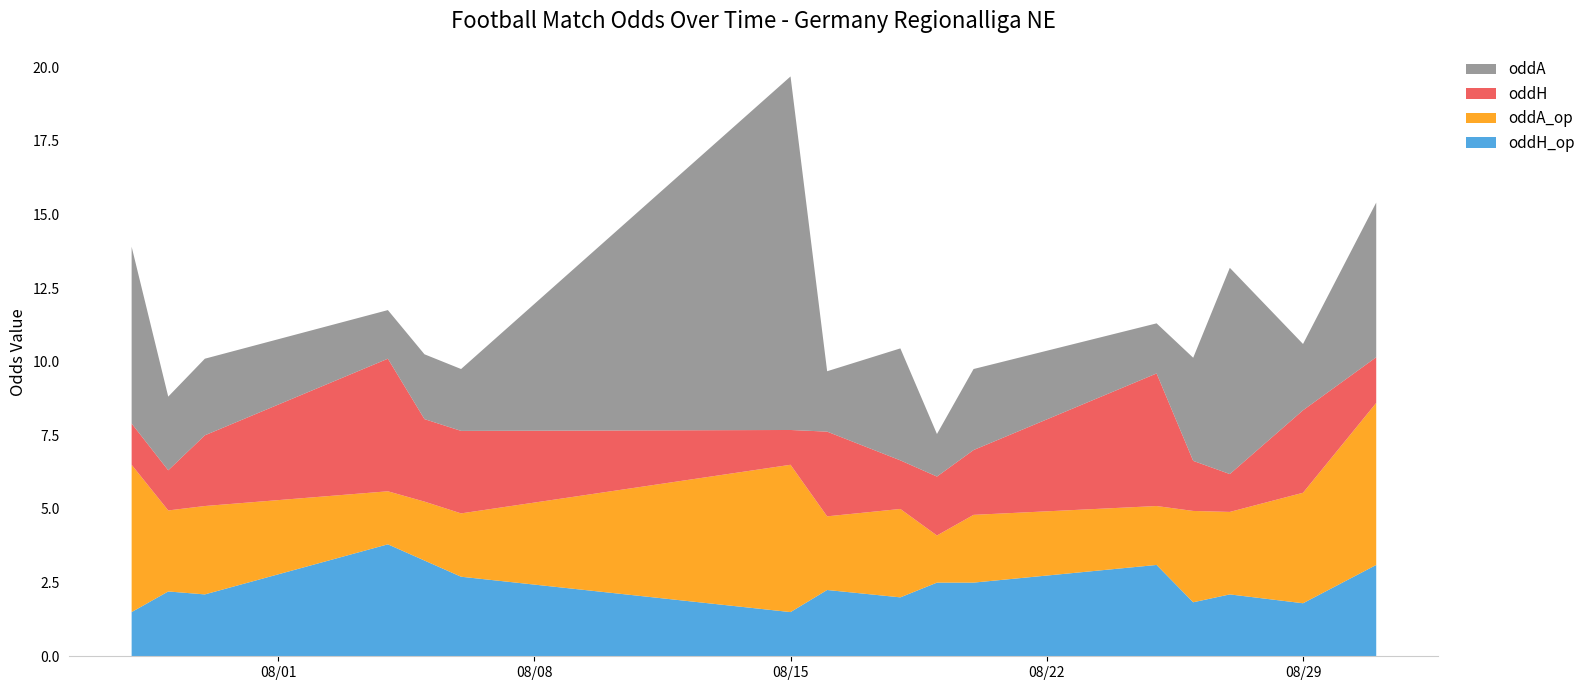

Reading left to right, extract all data points from this chart.

oddH_op: 2023-07-28=1.5	2023-07-29=2.2	2023-07-30=2.1	2023-08-04=3.8	2023-08-05=3.2	2023-08-06=2.7	2023-08-15=1.5	2023-08-16=2.2	2023-08-18=2.0	2023-08-19=2.5	2023-08-20=2.5	2023-08-25=3.1	2023-08-26=1.8	2023-08-27=2.1	2023-08-29=1.8	2023-08-31=3.1
oddA_op: 2023-07-28=5.0	2023-07-29=2.8	2023-07-30=3.0	2023-08-04=1.8	2023-08-05=2.0	2023-08-06=2.1	2023-08-15=5.0	2023-08-16=2.5	2023-08-18=3.0	2023-08-19=1.6	2023-08-20=2.3	2023-08-25=2.0	2023-08-26=3.1	2023-08-27=2.8	2023-08-29=3.8	2023-08-31=5.5
oddH: 2023-07-28=1.4	2023-07-29=1.4	2023-07-30=2.4	2023-08-04=4.5	2023-08-05=2.8	2023-08-06=2.8	2023-08-15=1.2	2023-08-16=2.9	2023-08-18=1.6	2023-08-19=2.0	2023-08-20=2.2	2023-08-25=4.5	2023-08-26=1.7	2023-08-27=1.3	2023-08-29=2.8	2023-08-31=1.6
oddA: 2023-07-28=6.0	2023-07-29=2.5	2023-07-30=2.6	2023-08-04=1.6	2023-08-05=2.2	2023-08-06=2.1	2023-08-15=12.0	2023-08-16=2.0	2023-08-18=3.8	2023-08-19=1.4	2023-08-20=2.8	2023-08-25=1.7	2023-08-26=3.5	2023-08-27=7.0	2023-08-29=2.2	2023-08-31=5.2